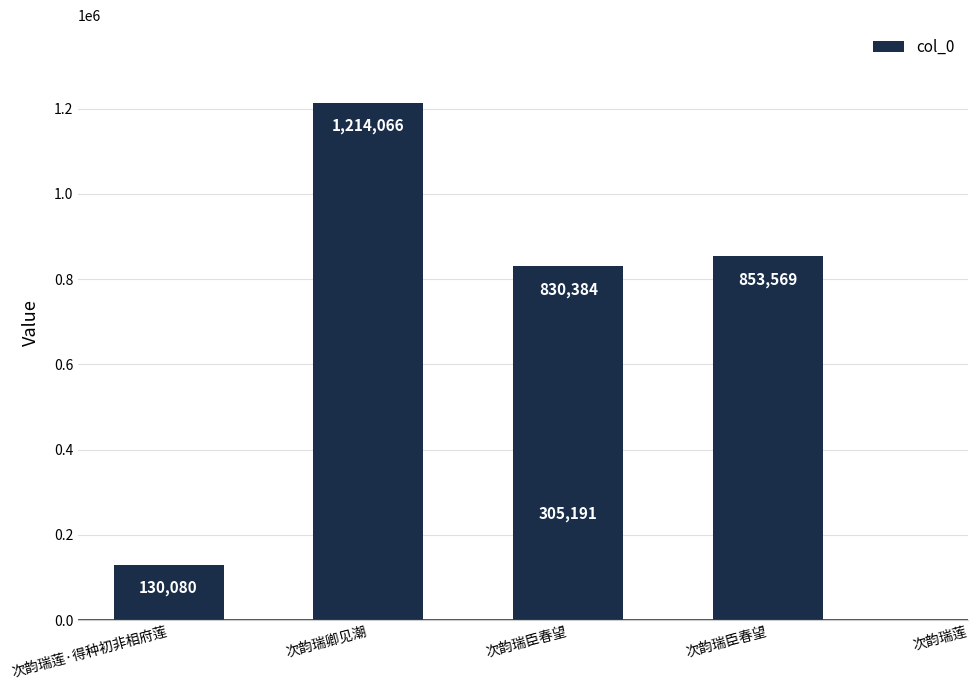

What is the approximate value at 次韵瑞臣春望, to the nearest 10?

830380